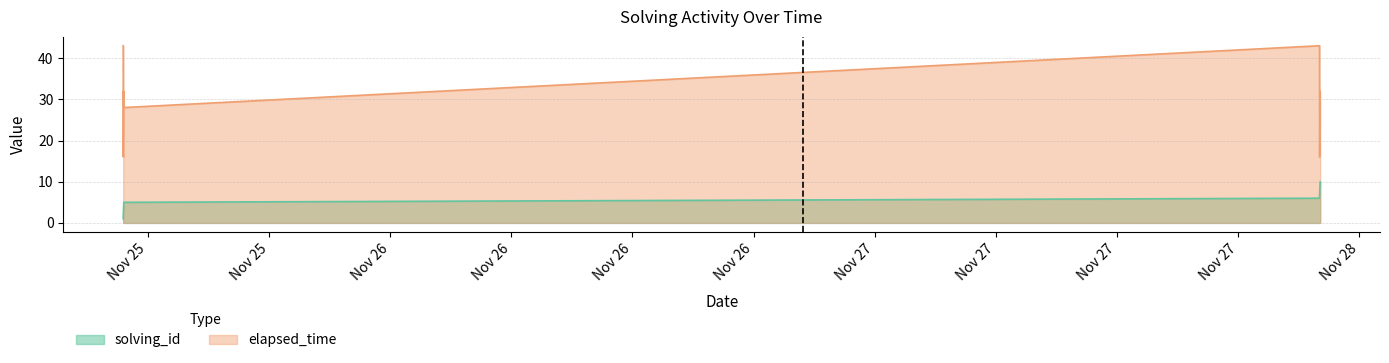

Which series has the widest spread of values?

elapsed_time